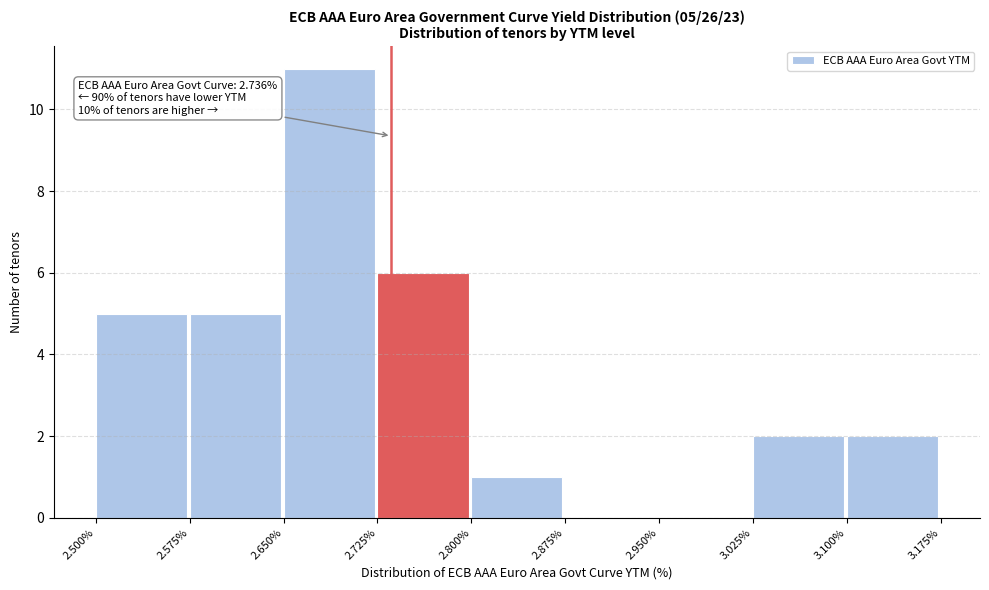

Over which range of the x-axis is the bar tallest?

2.650% to 2.725%